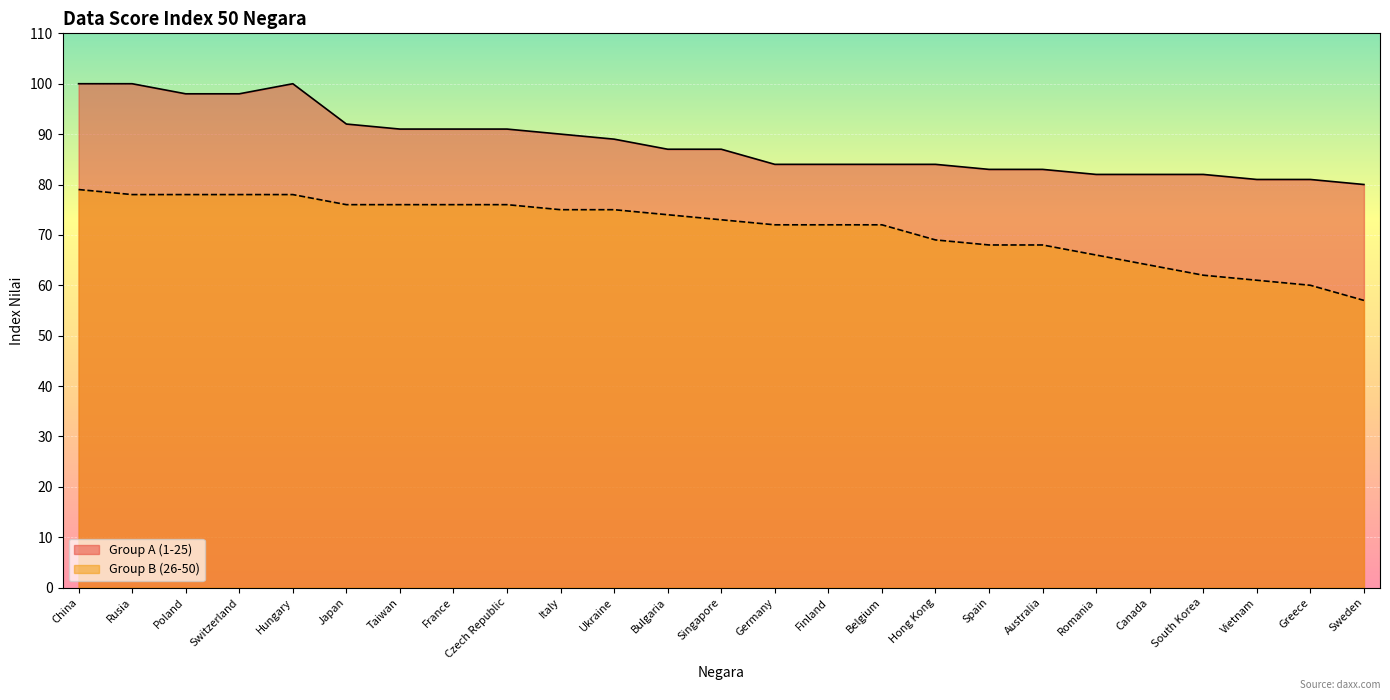

Does the chart display data point markers on the line(s)?

No